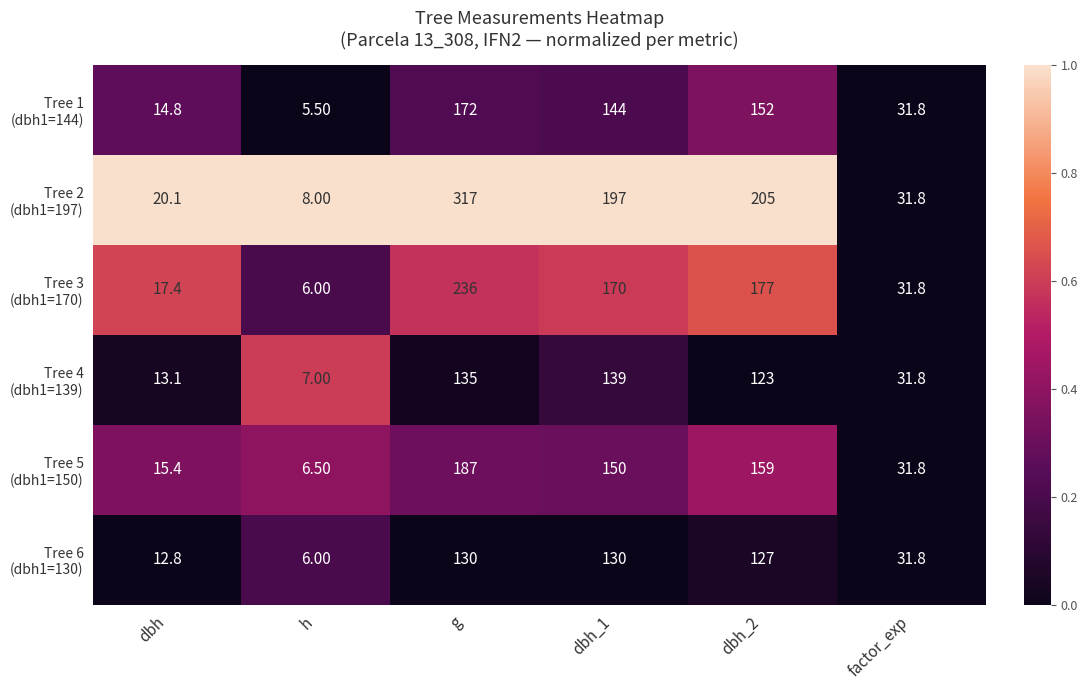

What is the total value across all series at dbh?

93.6